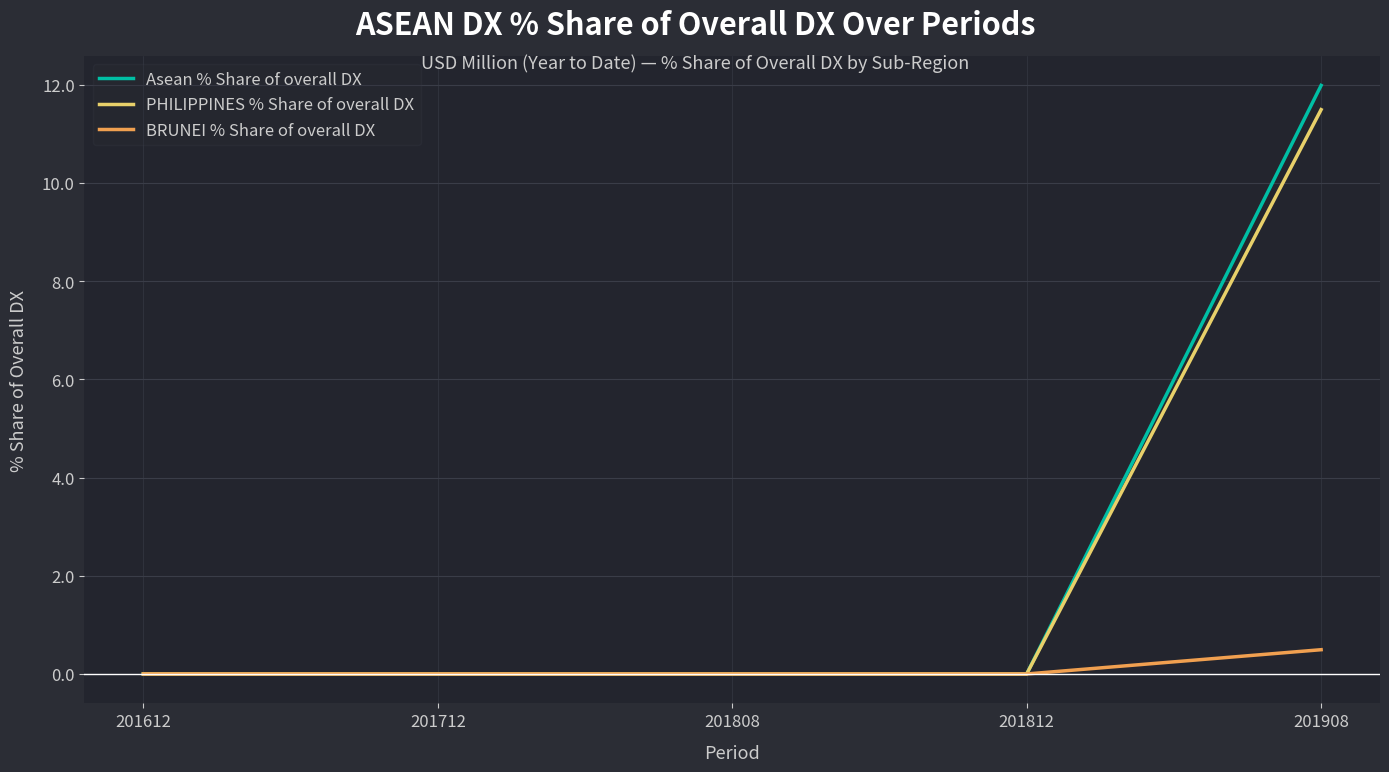

At how many categories does at least one series exceed 2?

1